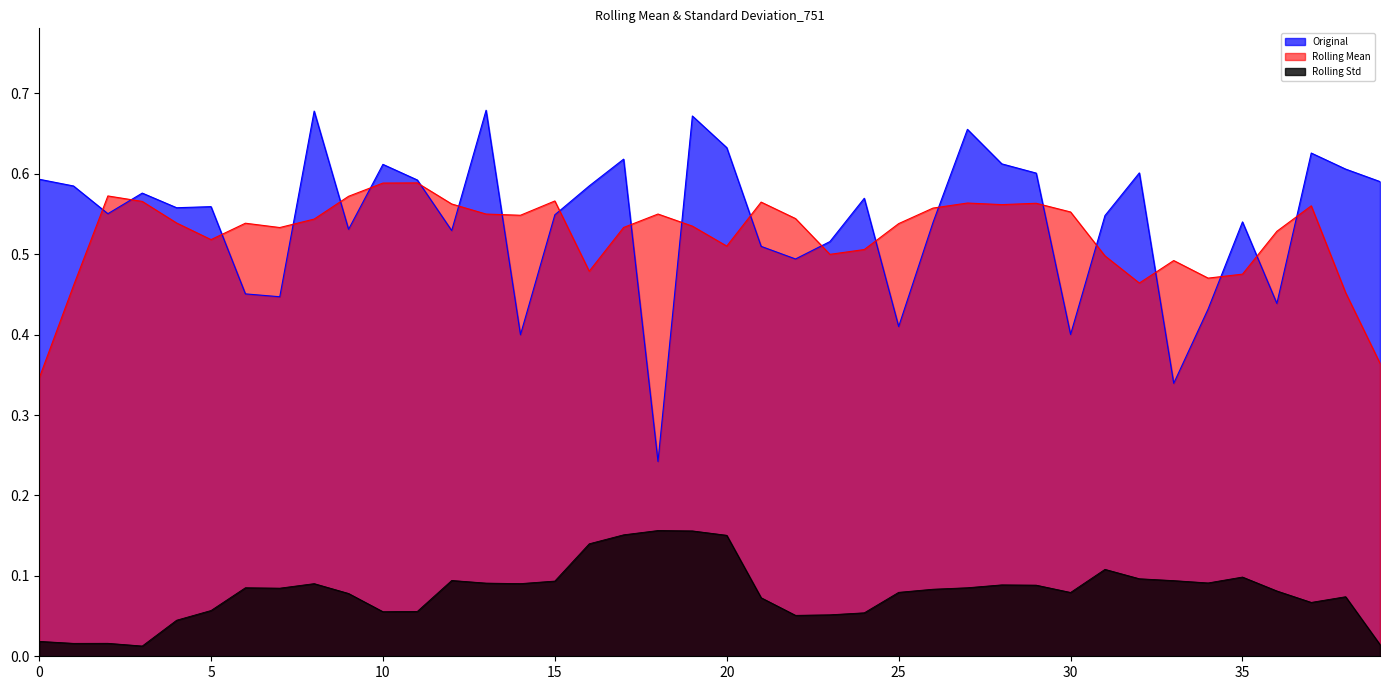

True or false: the data shows 0.2 at son.

False